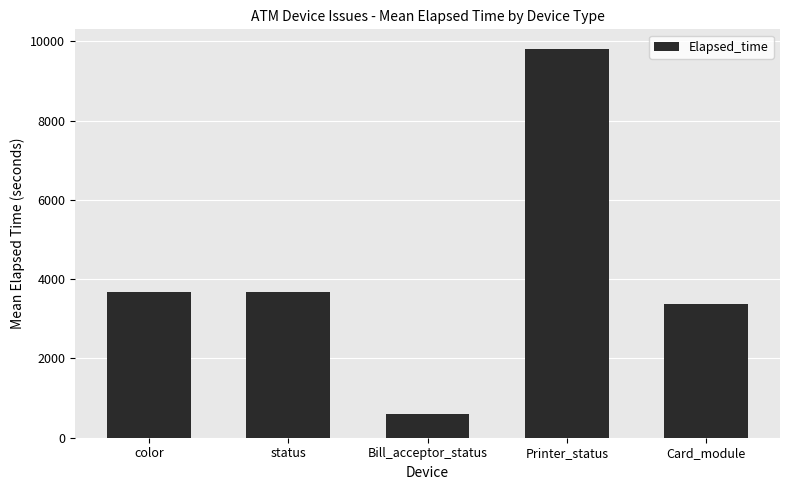

Count the number of categories in the chart.

5